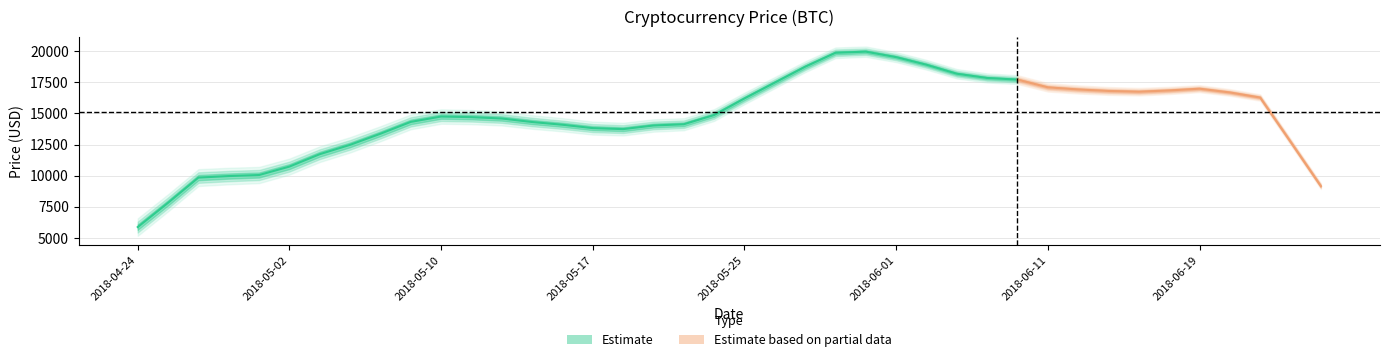

Which category has the lowest value across all series?

2018-04-25